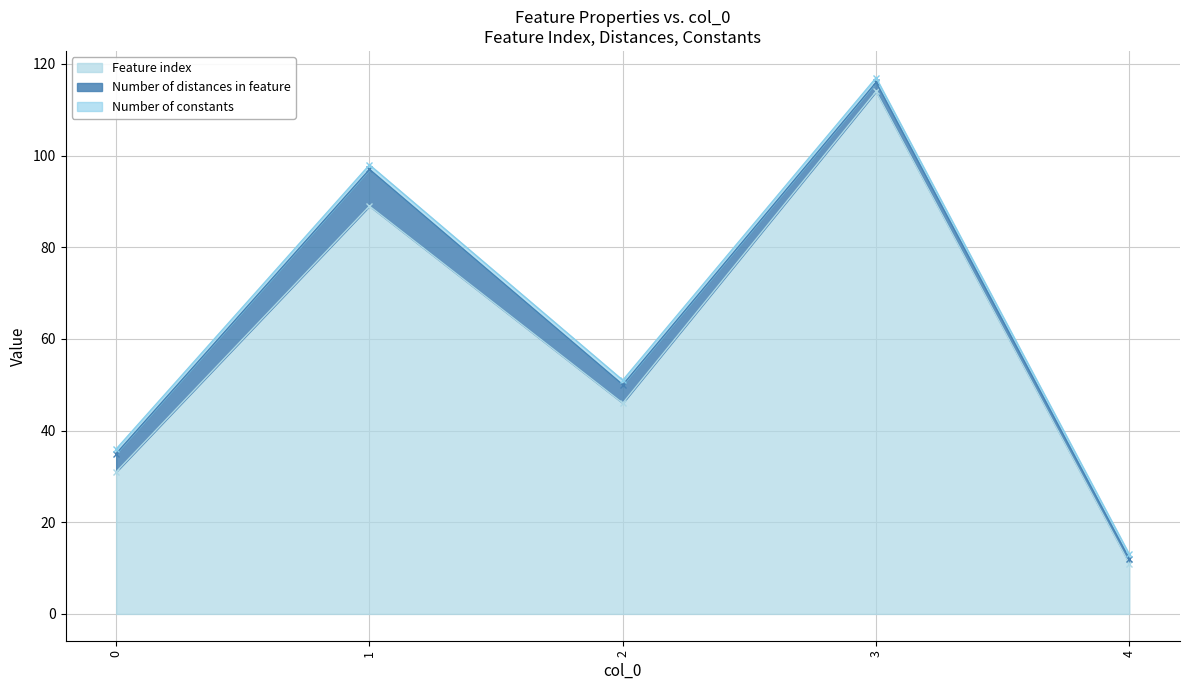

What is the lowest value of the Number of constants series?

1